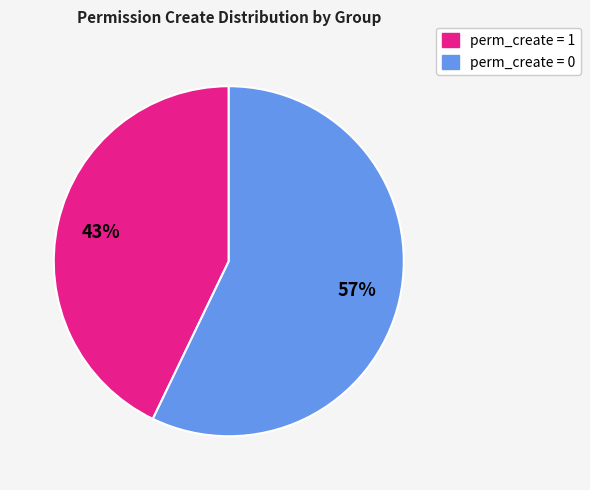

To the nearest percent, what is the difference between the largest and smallest slice percentages?

14%